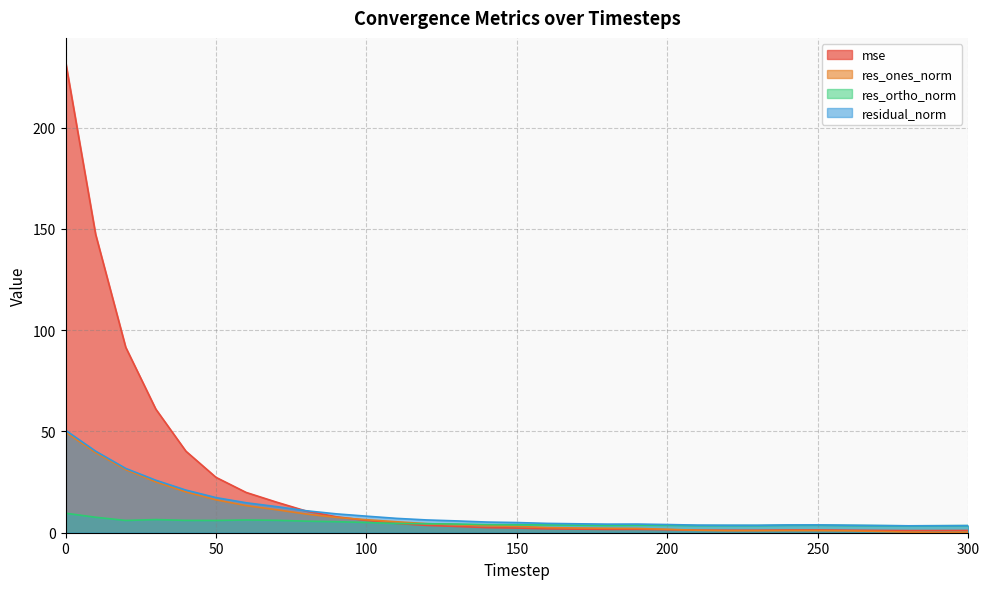

How many intersections are there between res_ortho_norm and mse?

1